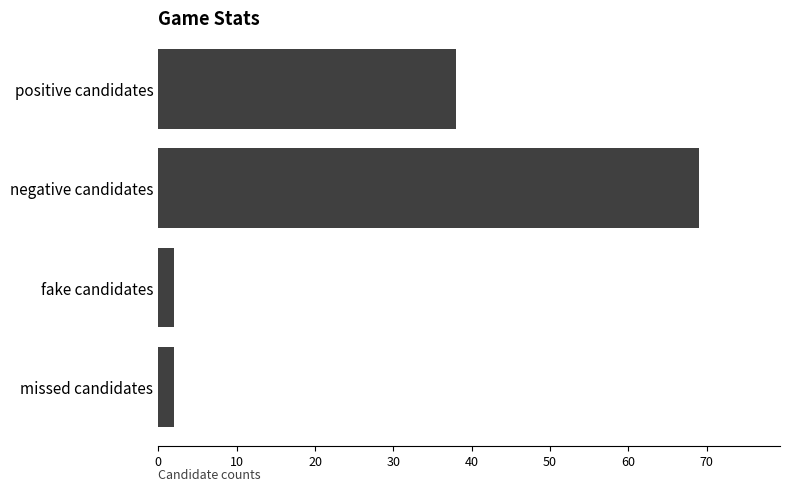

Is it true that the value at missed candidates is 2?

True